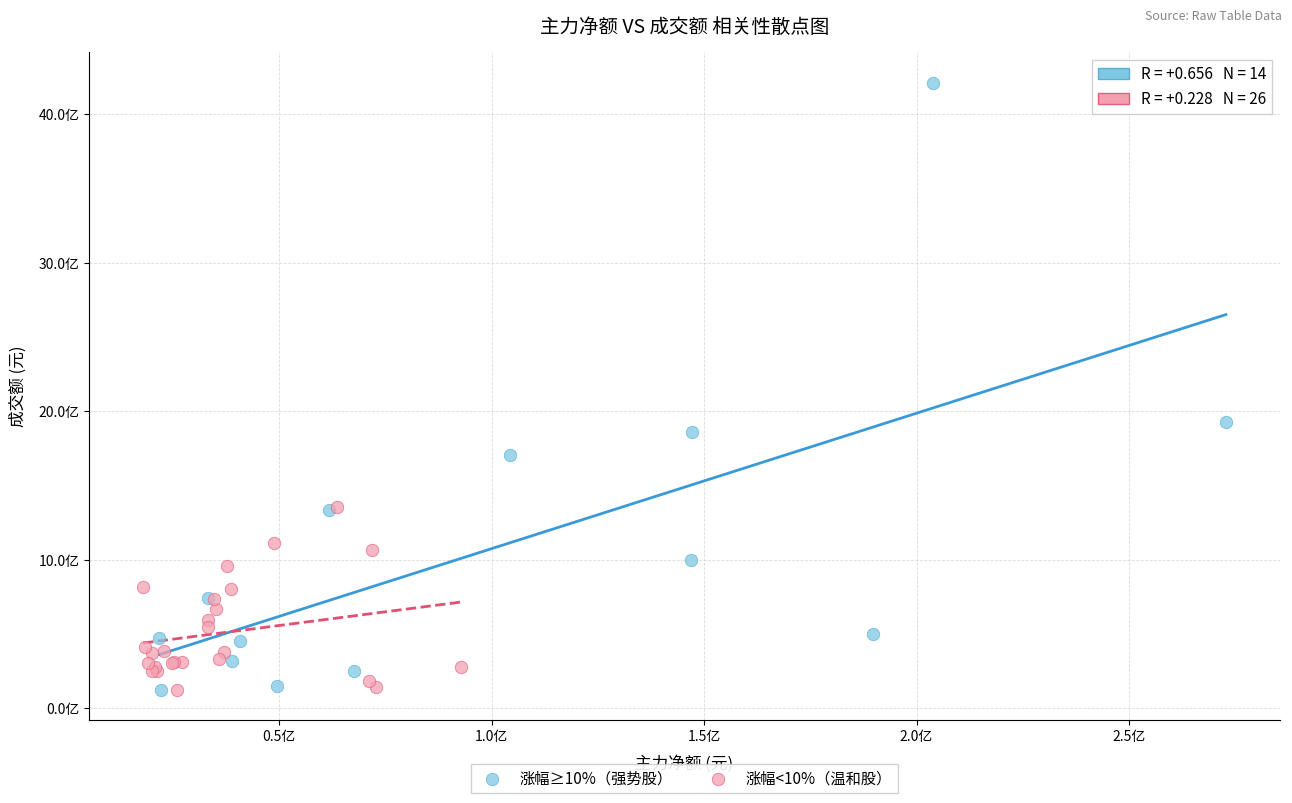

Which series has the widest spread of Y values?

涨幅≥10%（强势股）